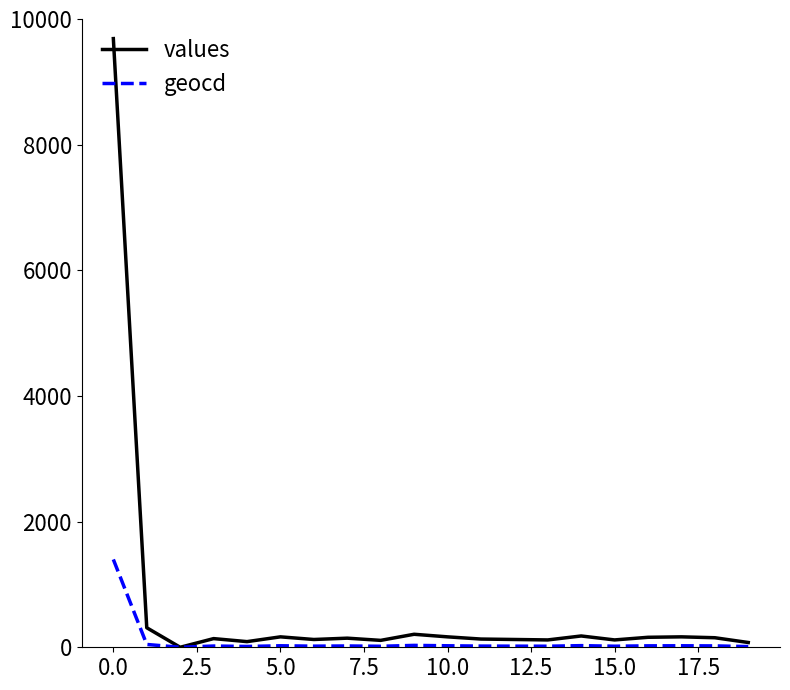

List the series in order of their overall mean, lowest first.

geocd, values